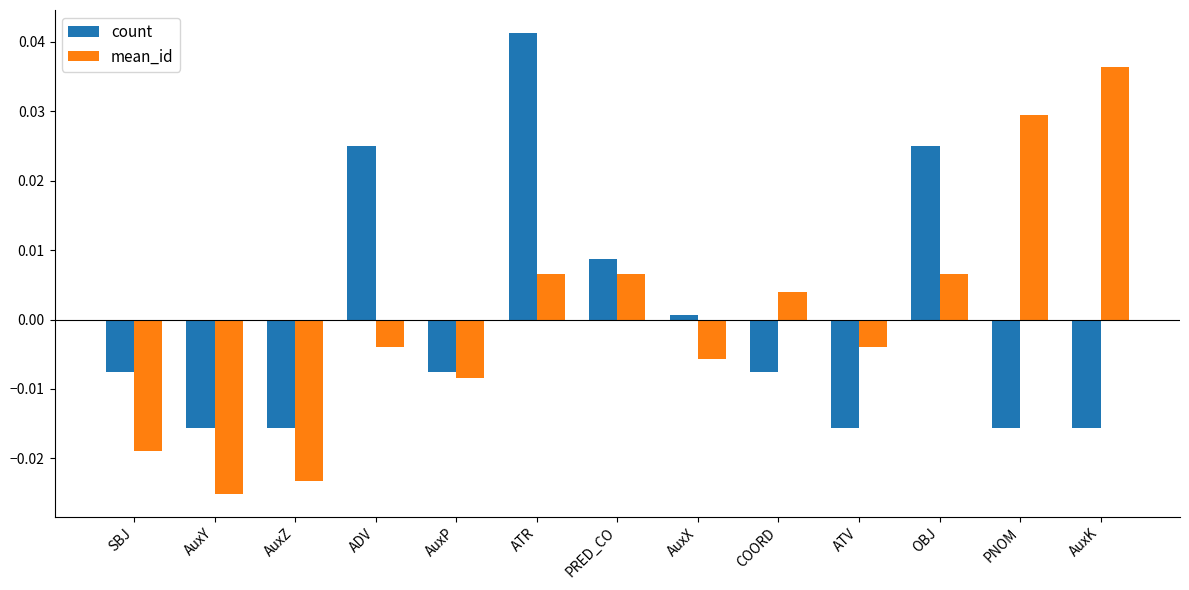

Which category has the lowest value across all series?

AuxY